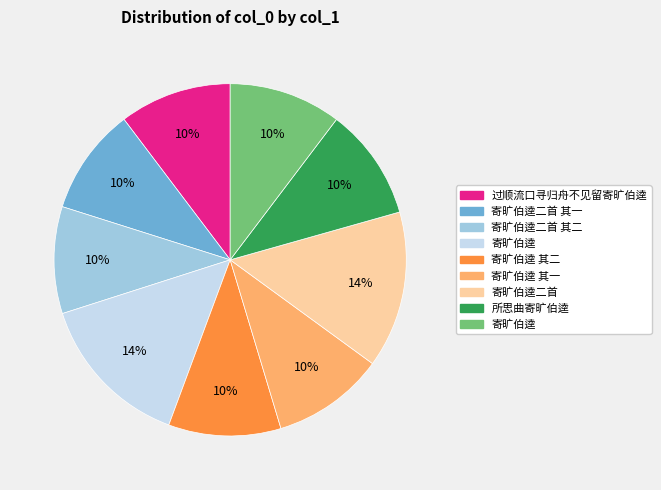

To the nearest percent, what is the average slice percentage?

11%